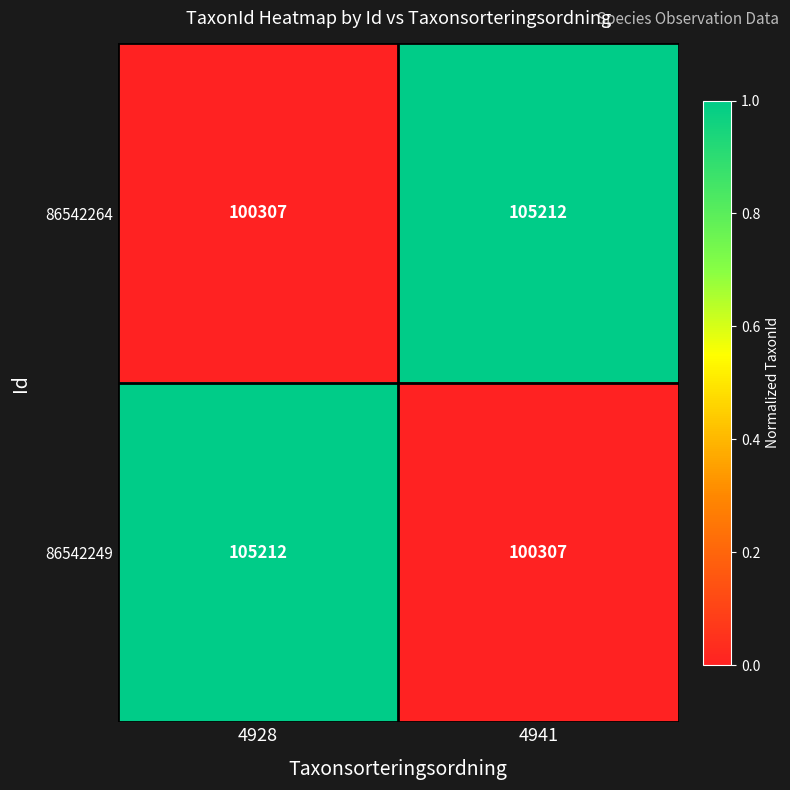

The 86542249 series shows 105212 at 4928. True or false?

True